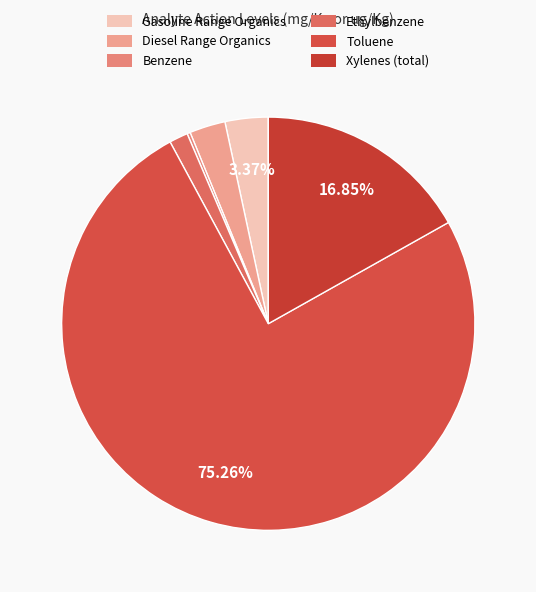

Does Toluene represent more than half of the total?

Yes